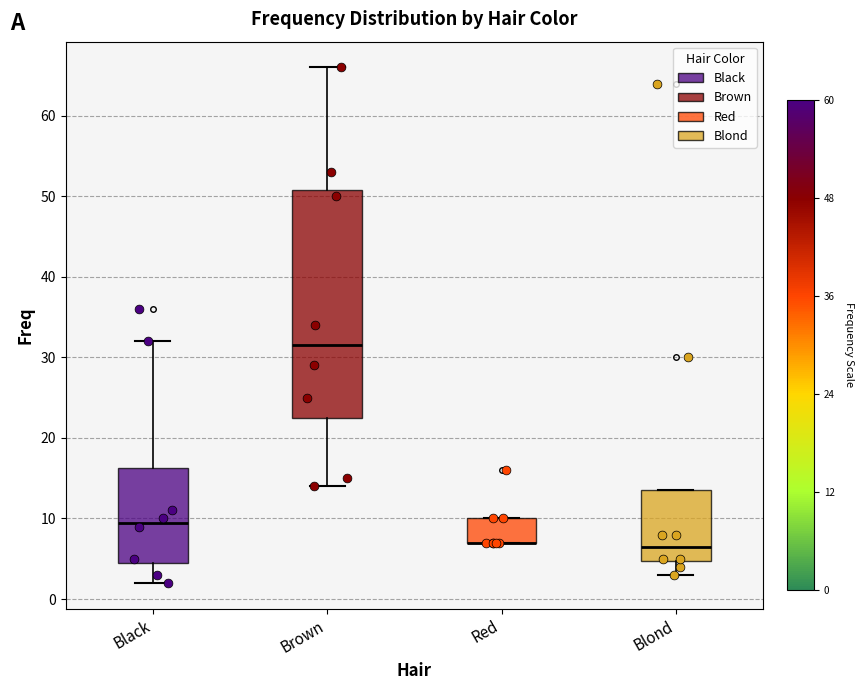

Which box is the tallest, from its lower edge to its upper edge?

Brown